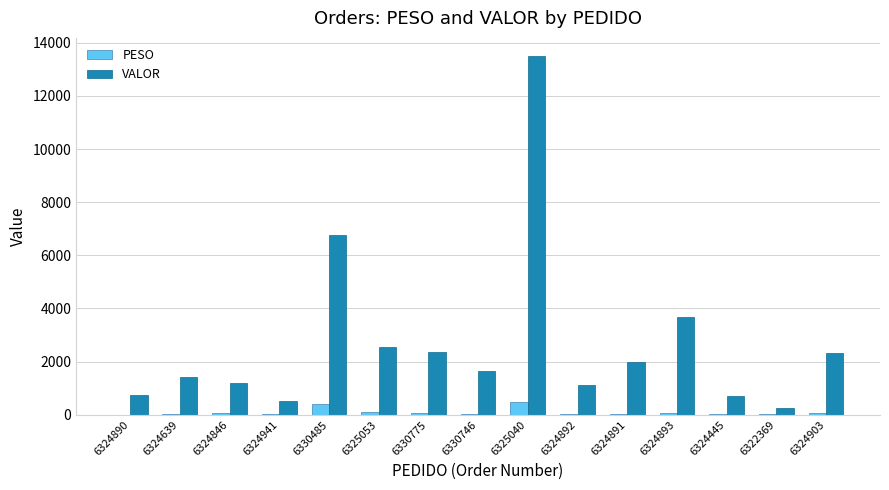

The PESO series shows 22.8 at 6324892. True or false?

True